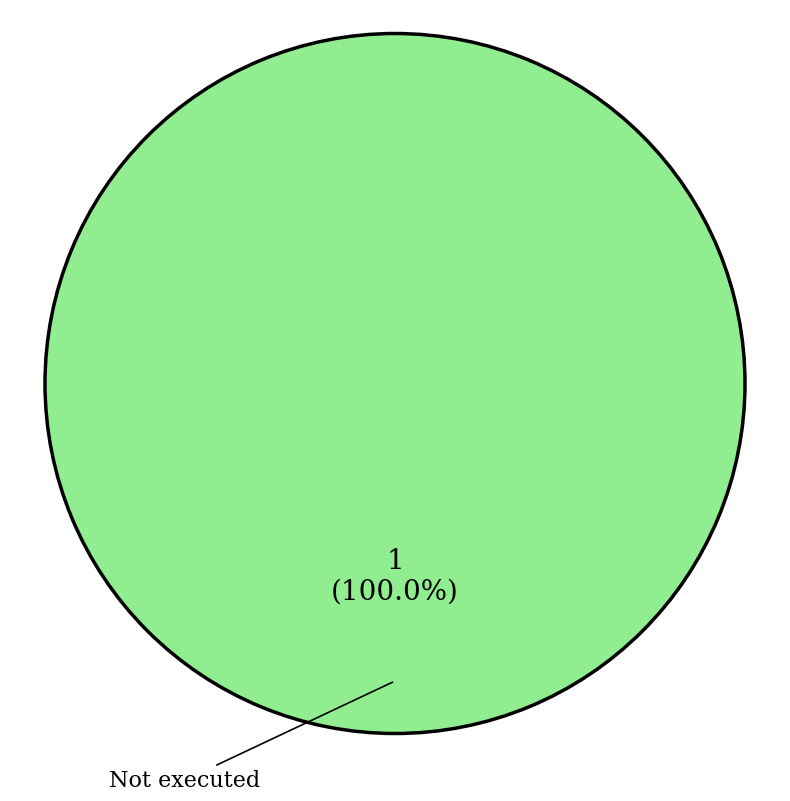

Is there a majority slice in this chart?

Yes